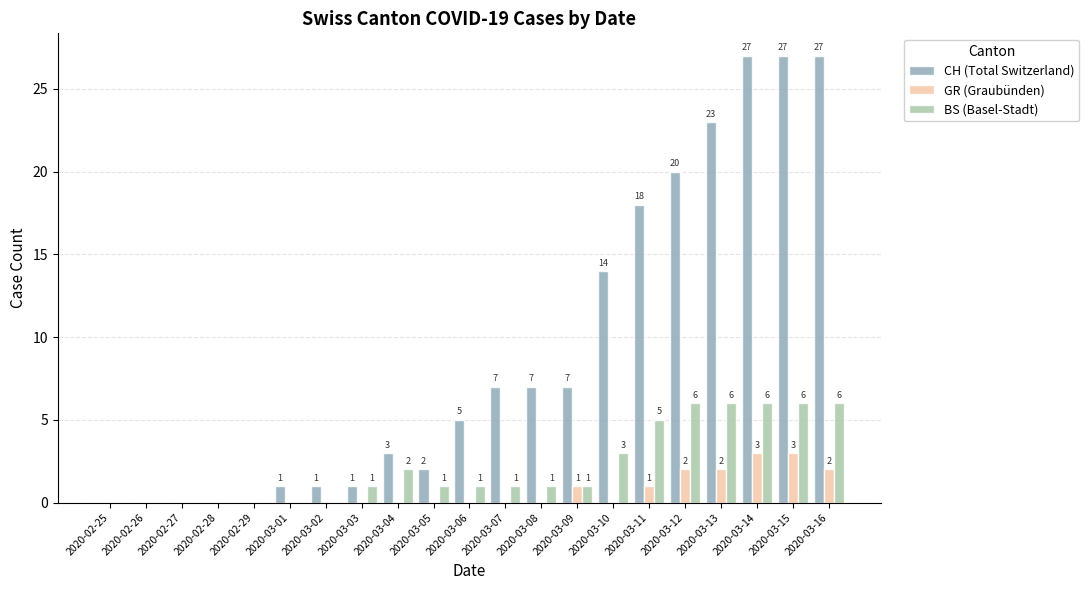

How many groups of bars are there?

21